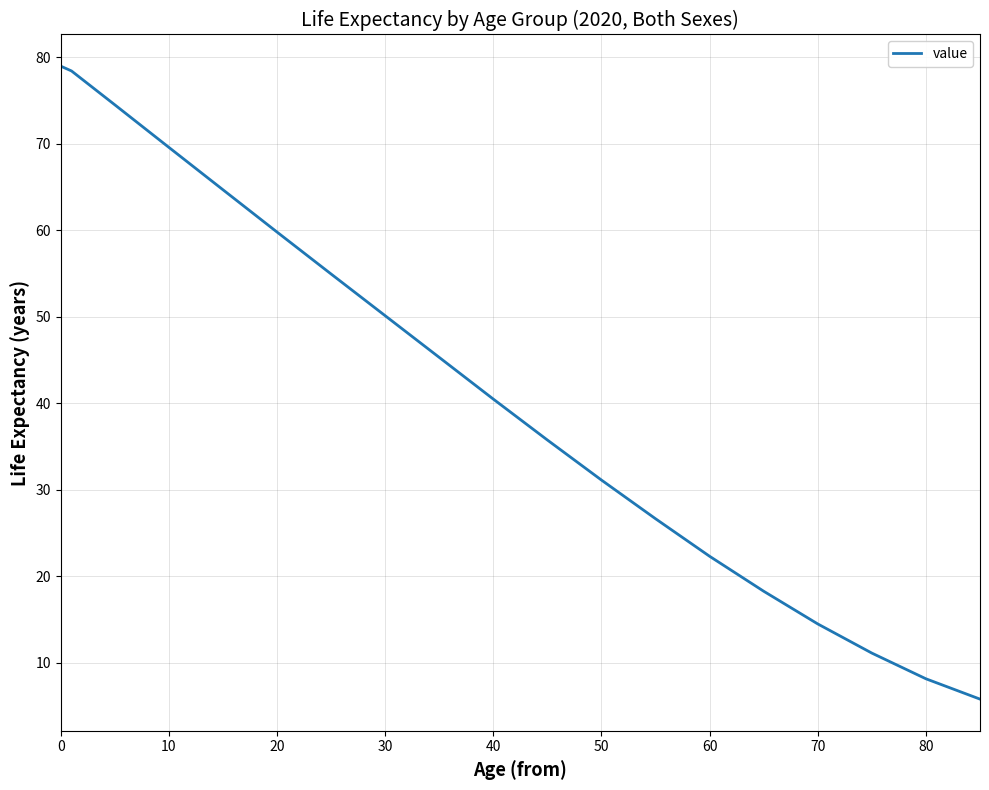

How many values are below 40?

9